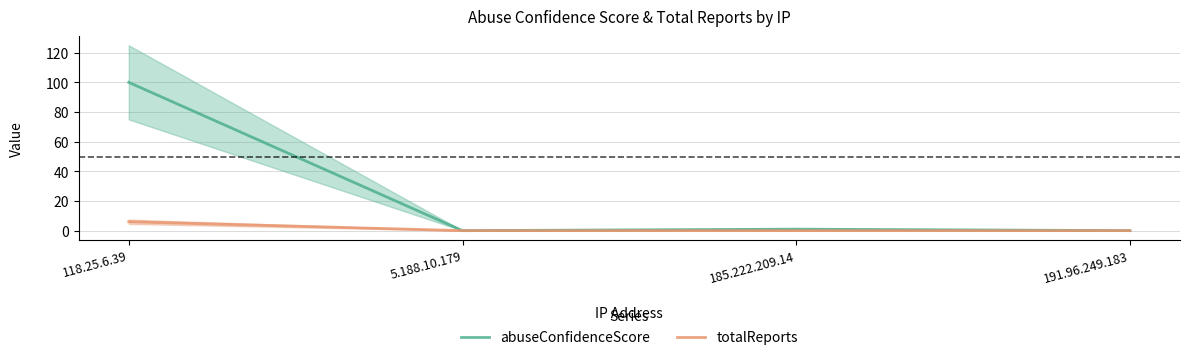

Where is abuseConfidenceScore nearest to the value 50?

185.222.209.14